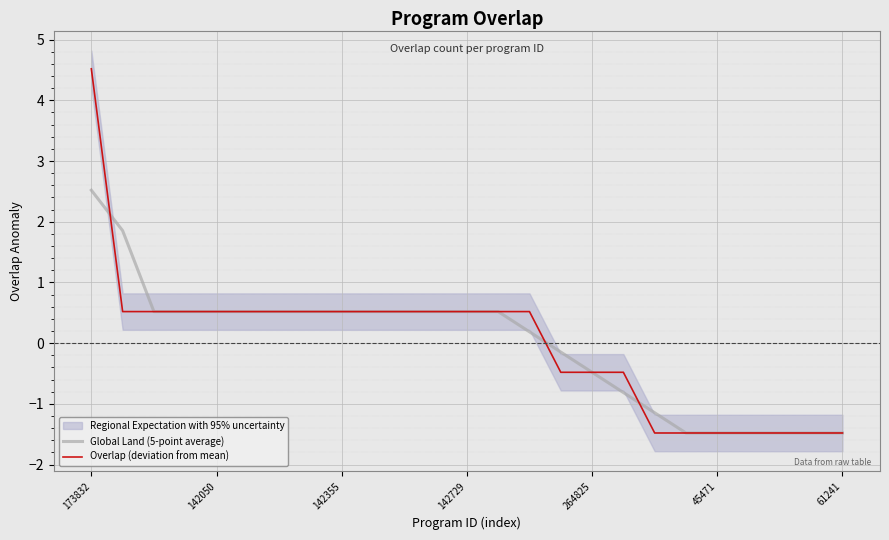

Rank the series by their average value, from highest to lowest.

Overlap (deviation from mean), Global Land (5-point average)